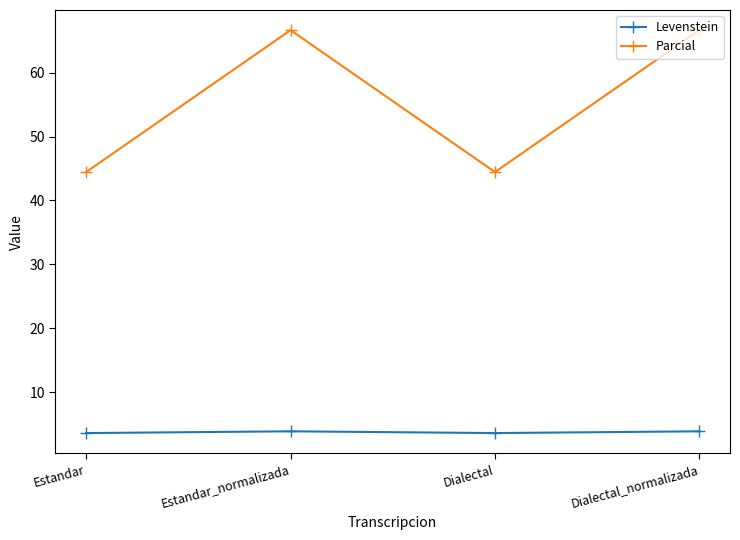

In Parcial, how many points are lower than both neighbors (excluding endpoints)?

1